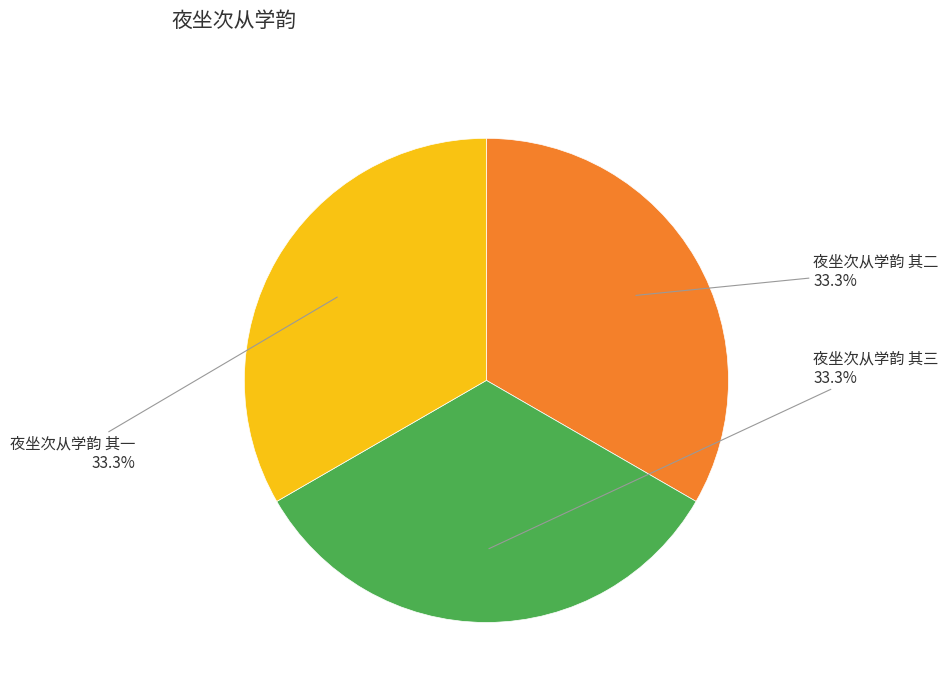

Does any single category account for the majority?

No